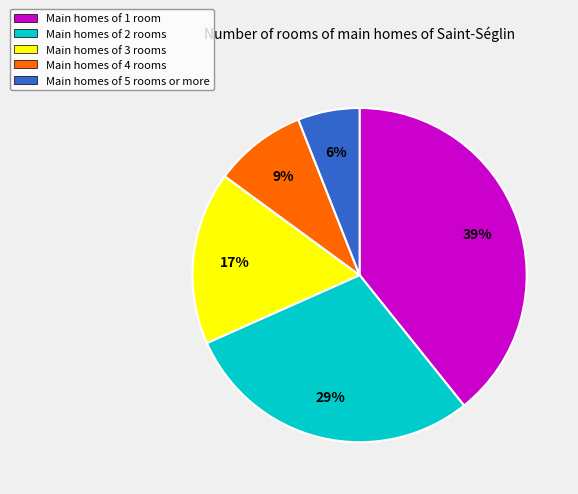

The Main homes of 5 rooms or more slice represents 6% of the pie. True or false?

True